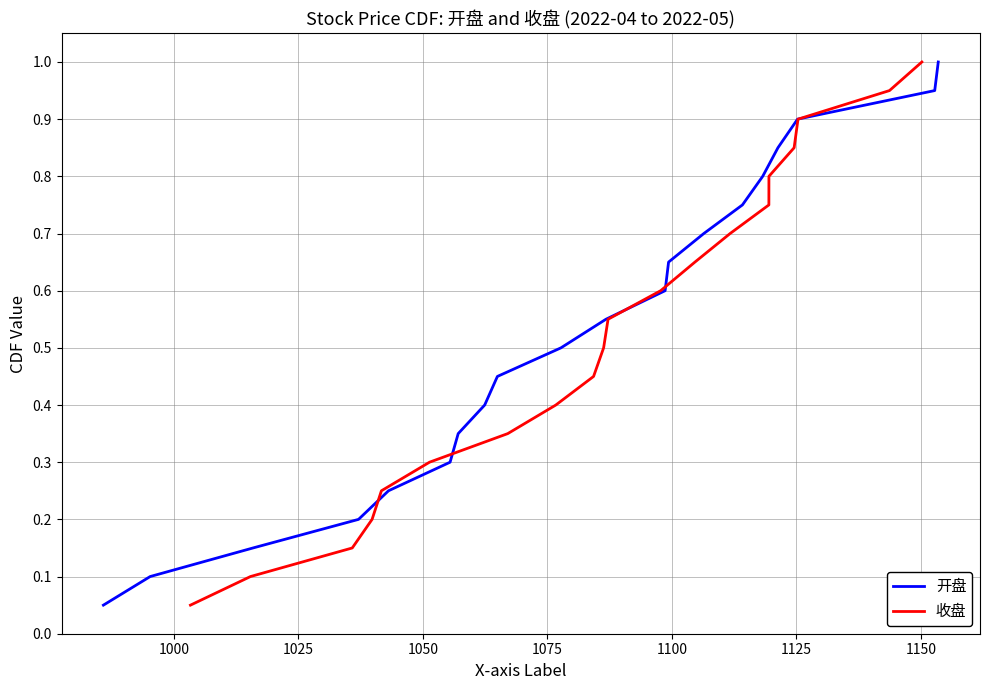

Which series has the largest total across all categories?

开盘